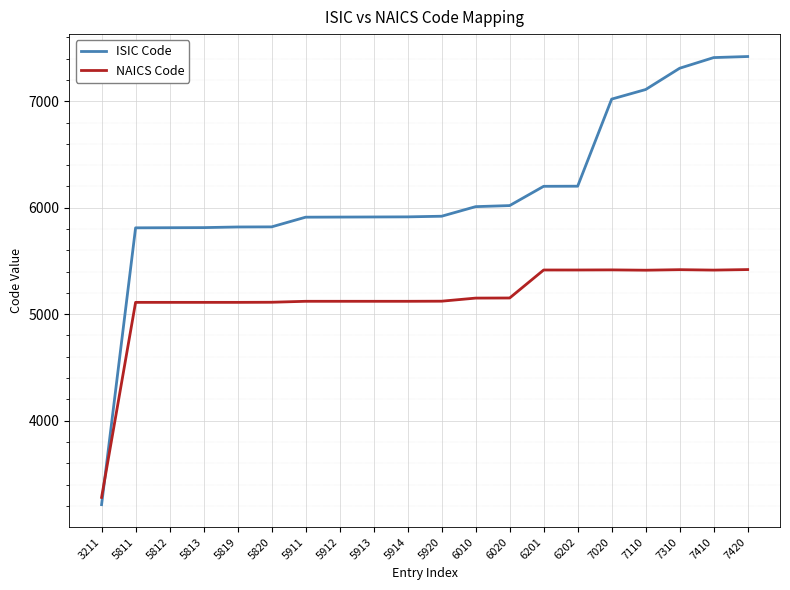

The value of NAICS Code at 5914 is 5121. True or false?

True